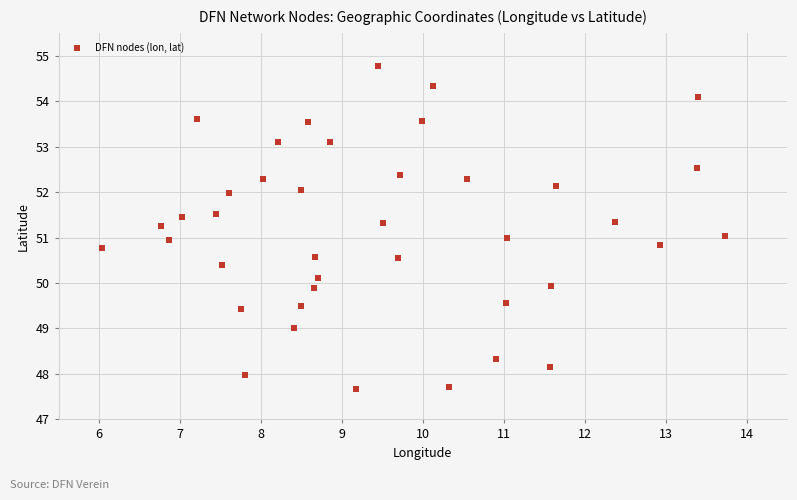

What is the range of X values (max minus min)?

7.7